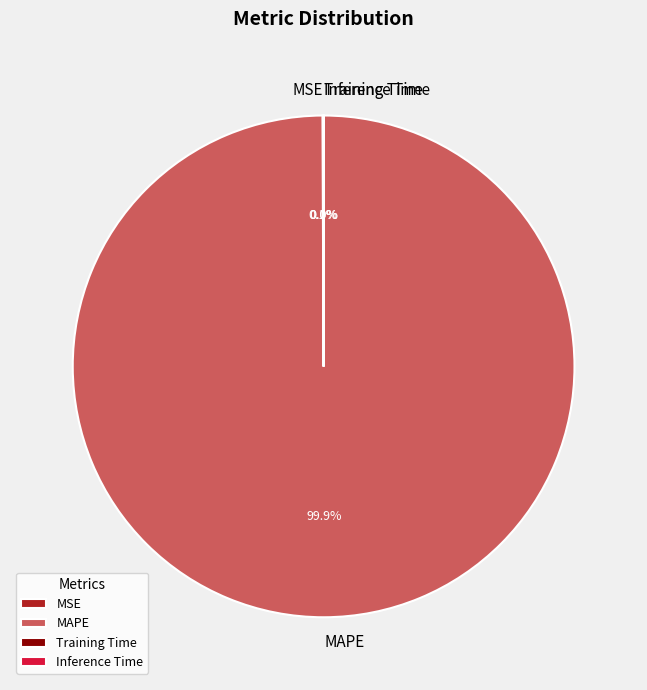

The MAPE slice represents 100% of the pie. True or false?

True